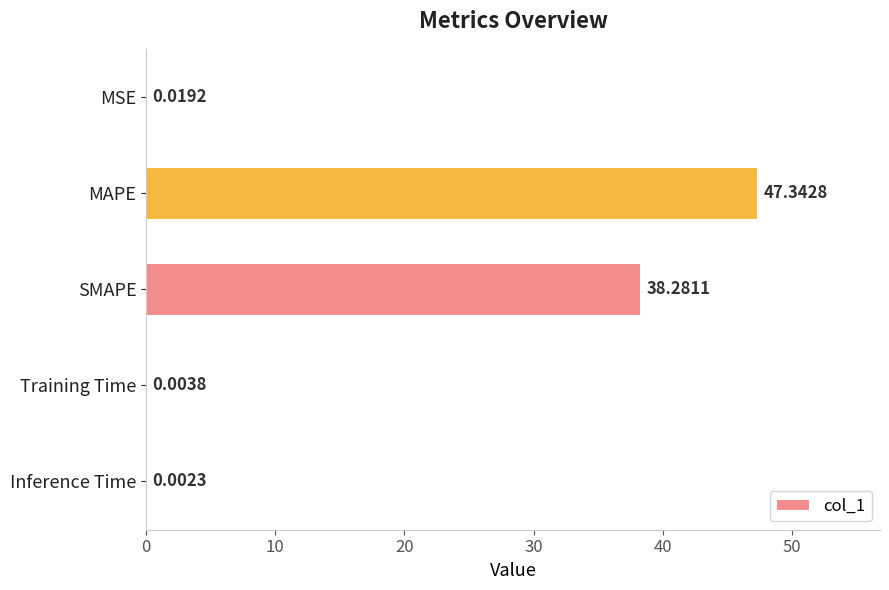

What is the sum of the values at SMAPE and Training Time?

38.3